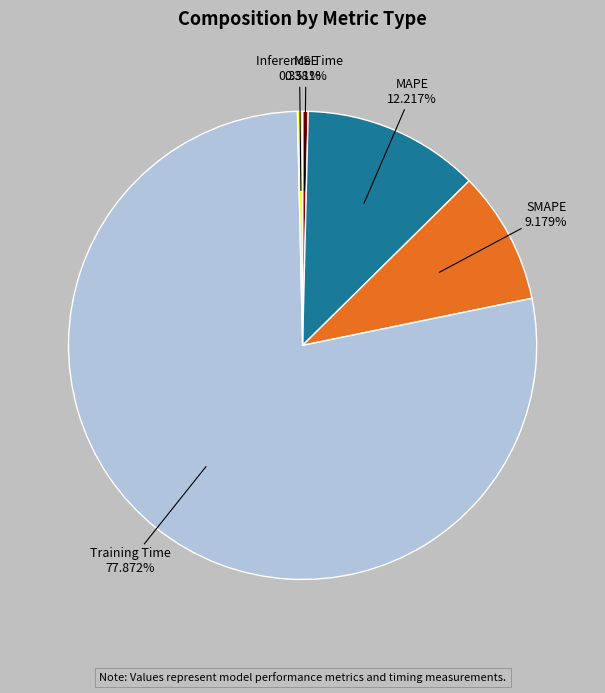

To the nearest percent, what portion does MAPE represent?

12%